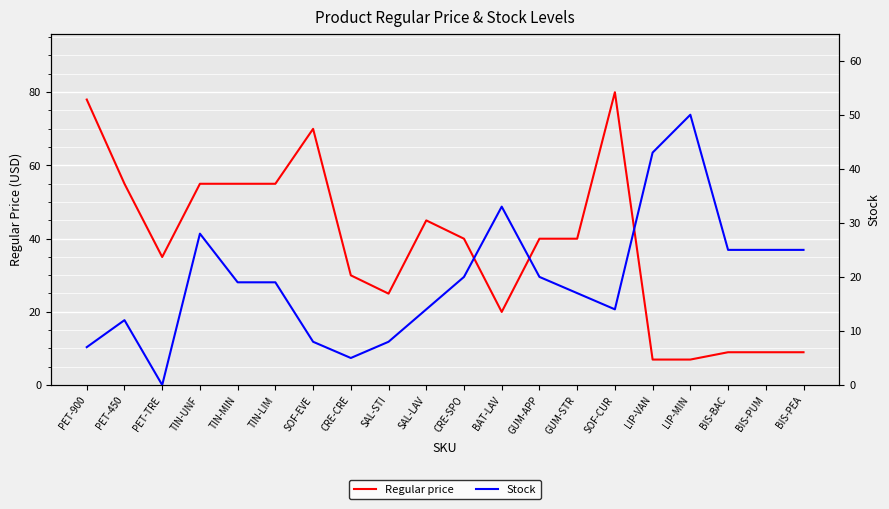

What position from the left is CRE-CRE?

8